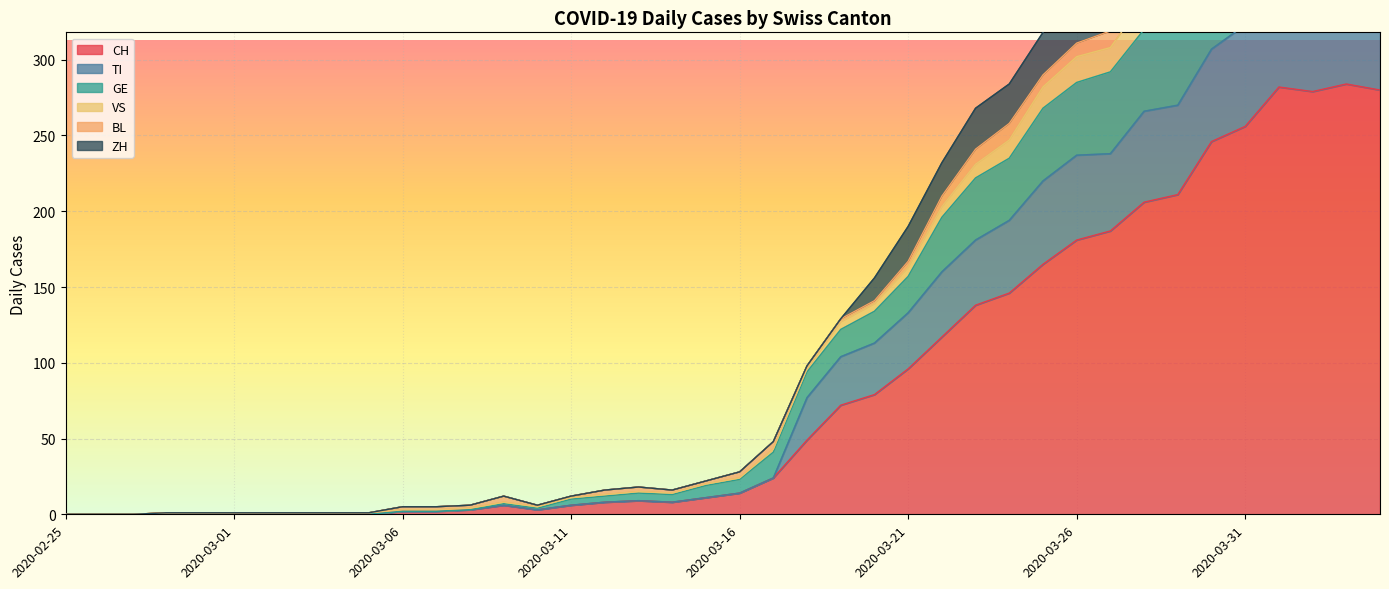

True or false: TI and CH intersect in this chart.

False